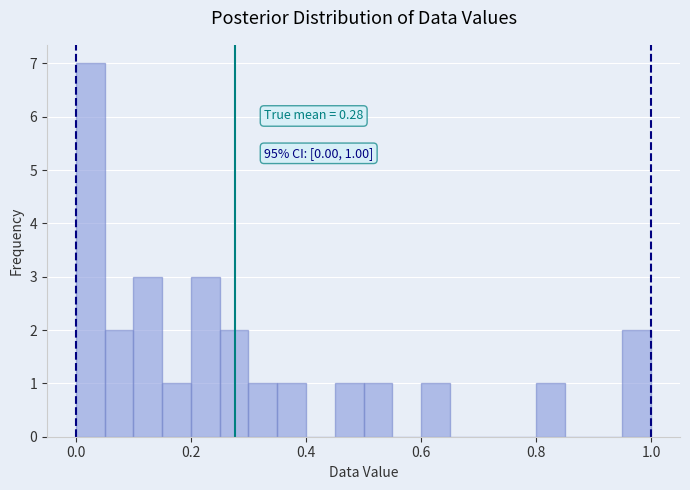

Around what value on the x-axis is the tallest bar? Give the approximate position of its centre, as read against the axis.

0.02